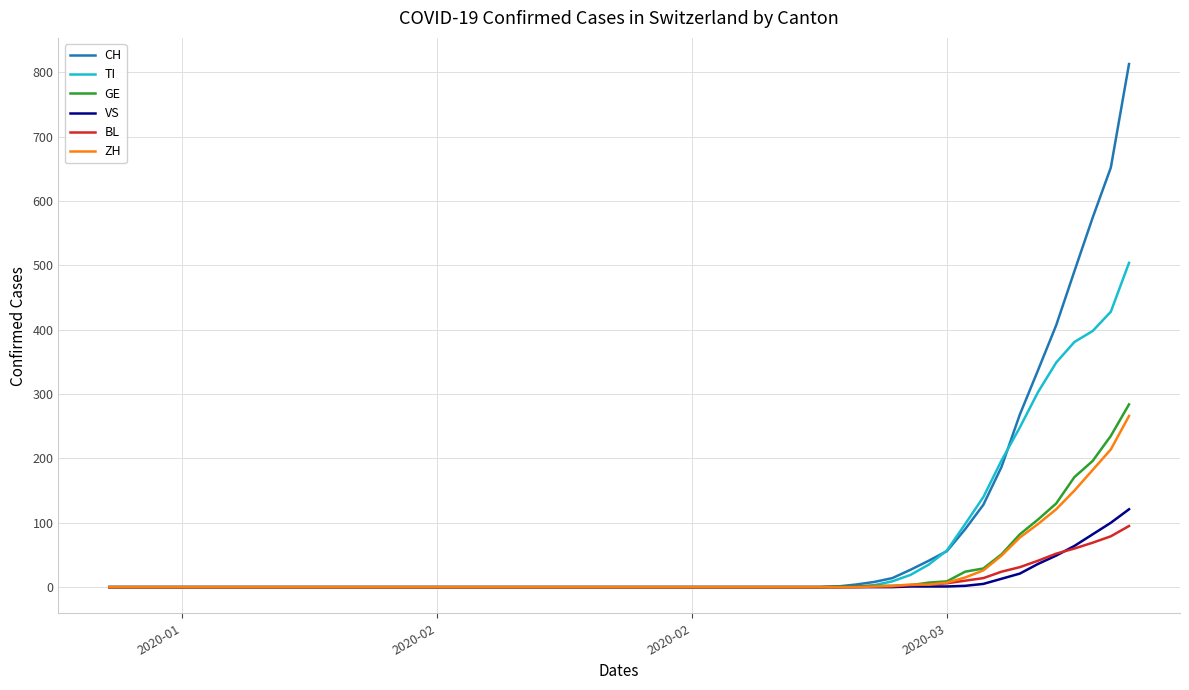

What is the greatest value displayed?

813